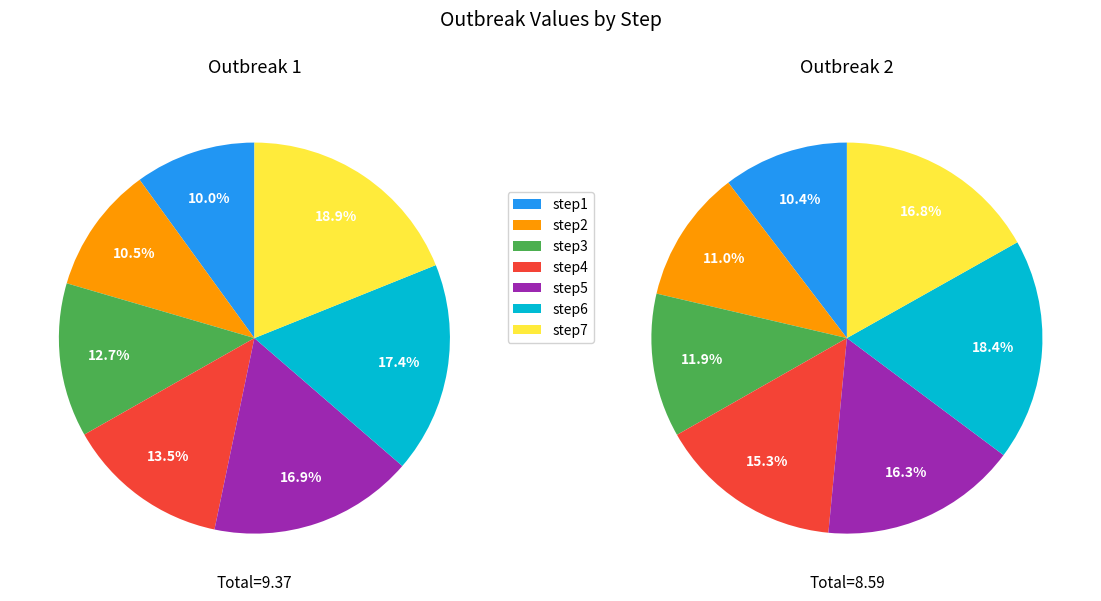

Between step2 and step1, which is larger?

step2